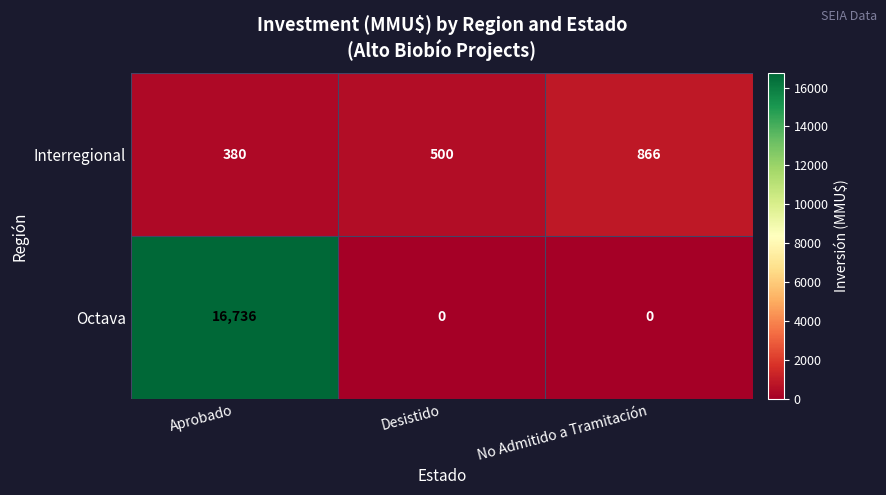

Read the Octava value at Aprobado.

16736